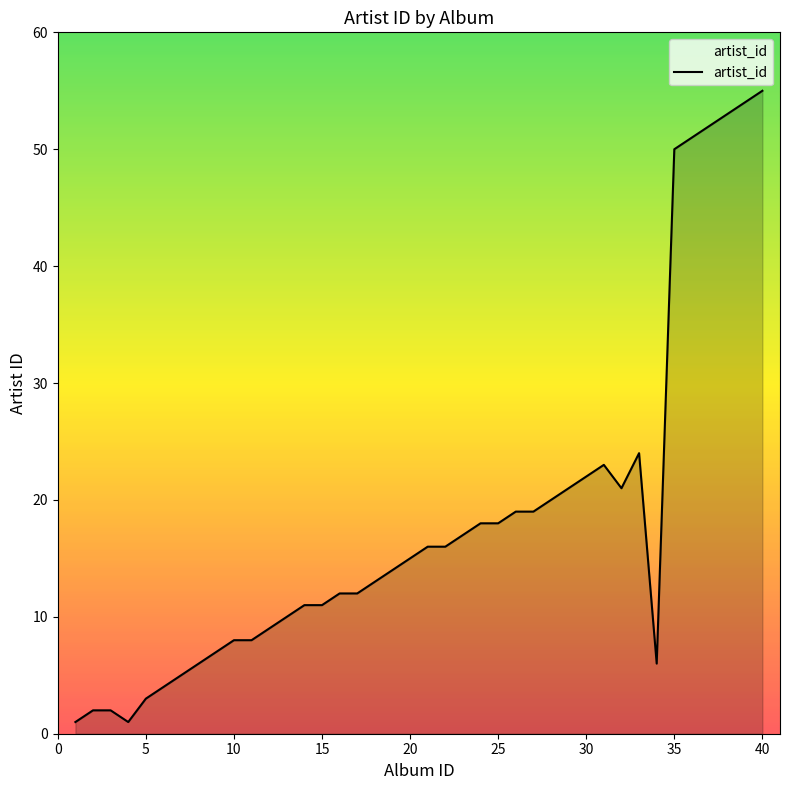

What is the greatest value displayed?

55